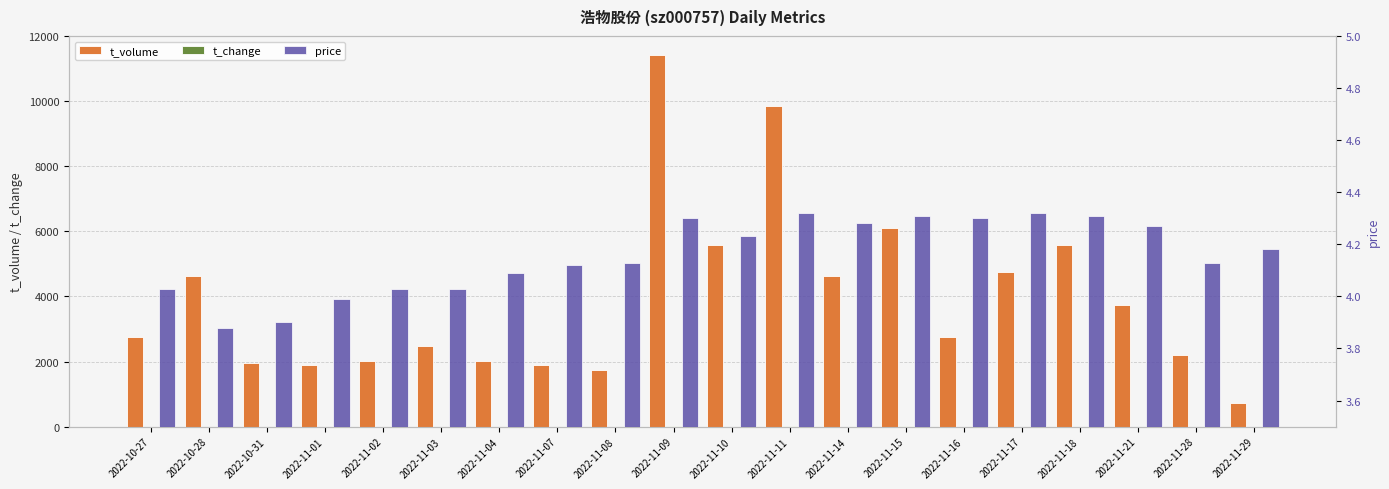

How many series are shown in this chart?

3